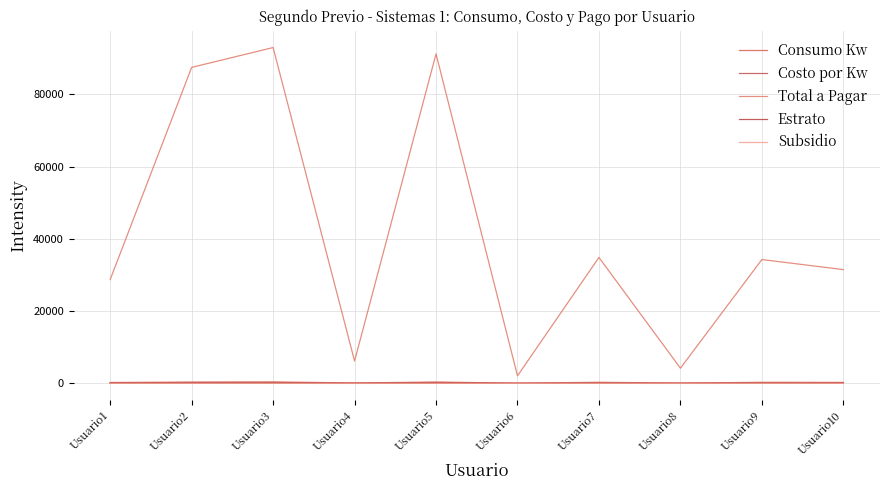

How many lines are shown in the chart?

5